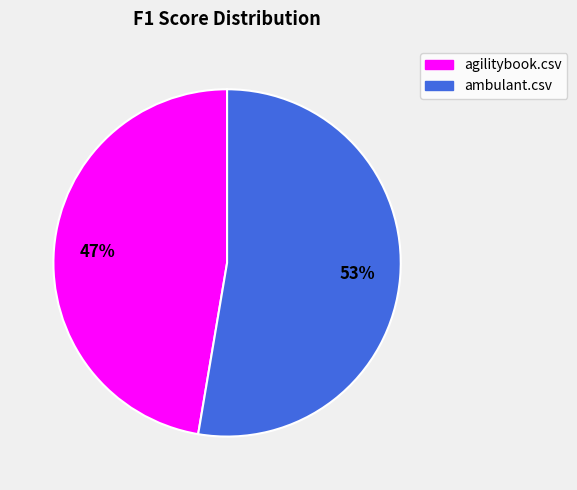

To the nearest percent, what portion does ambulant.csv represent?

53%